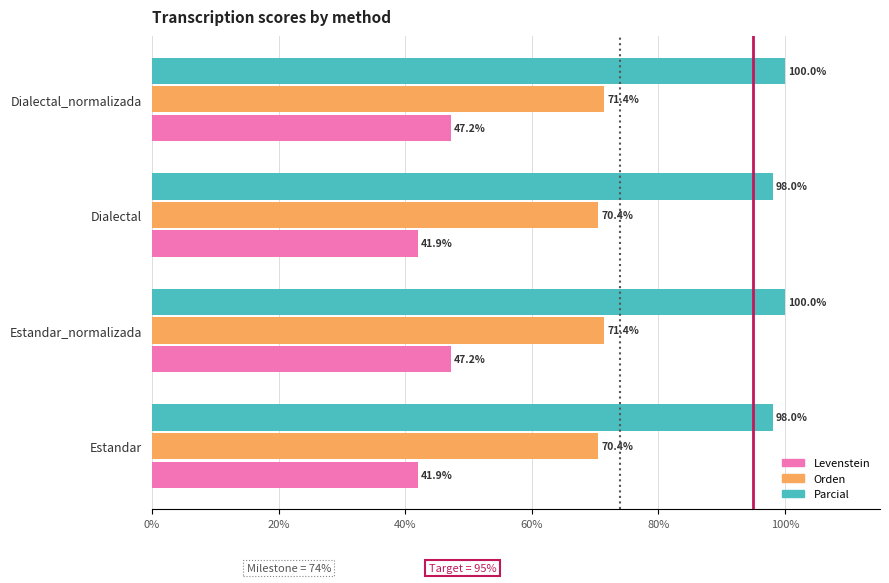

Which series has the largest total across all categories?

Parcial